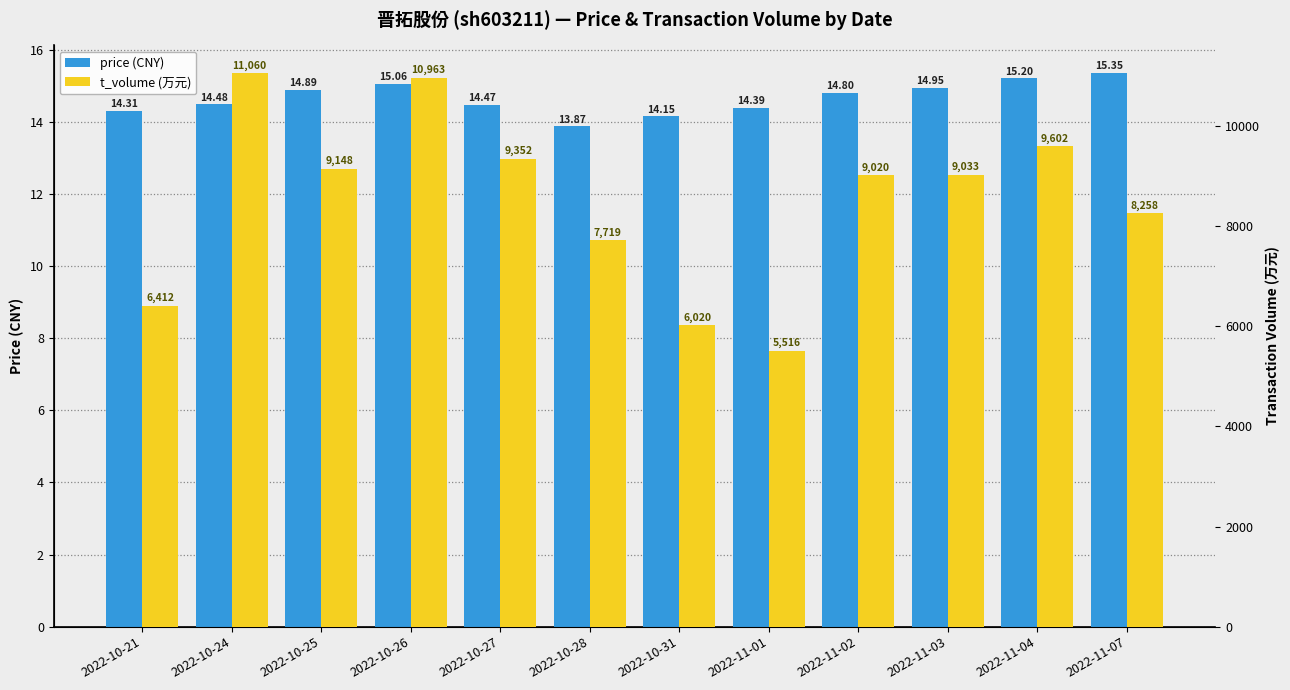

At which category is the sum across all series the highest?

2022-10-24